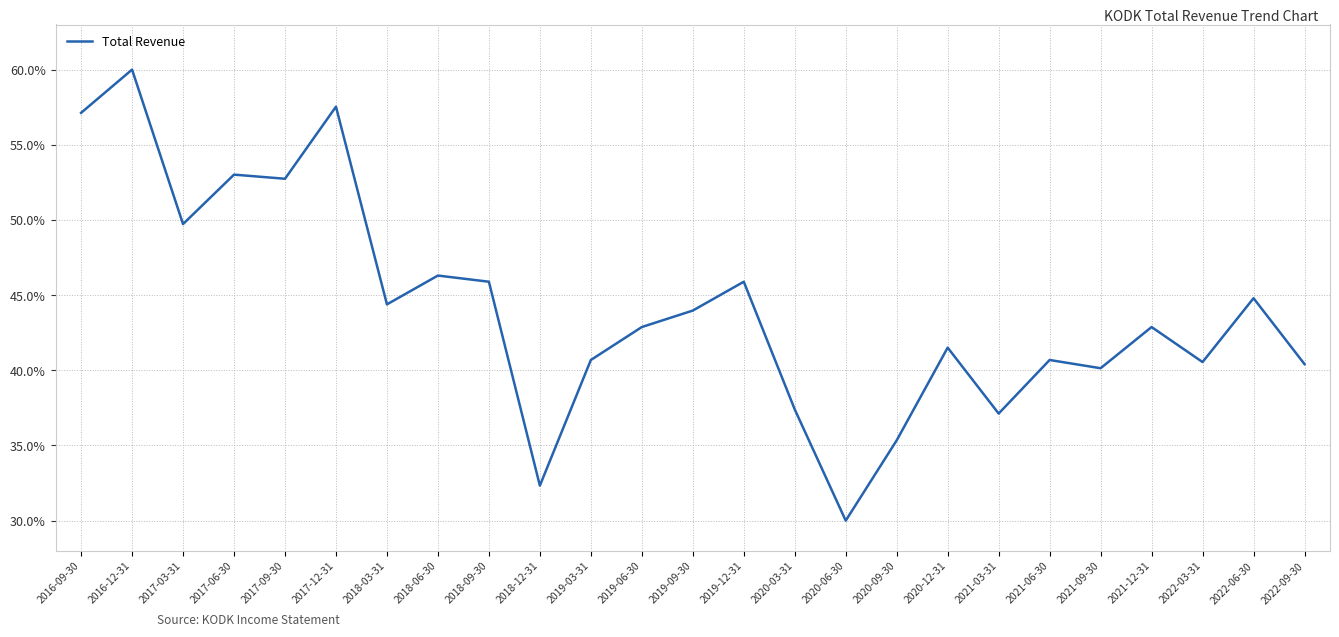

What is the greatest value displayed?

60.0